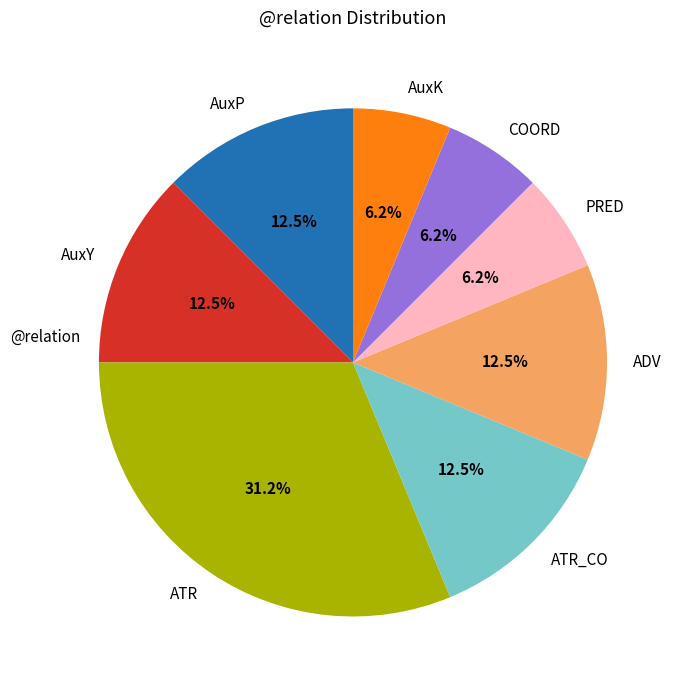

Approximately how many times larger is the value at ATR_CO compared to ATR?

0.4